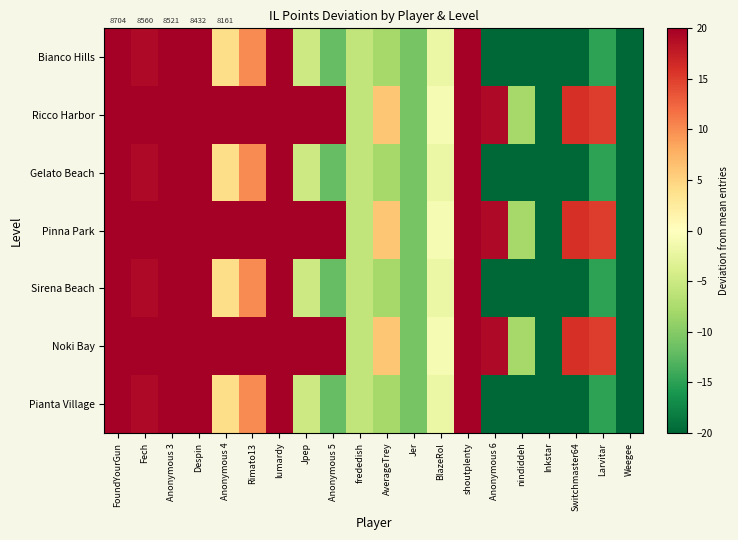

What is the maximum value shown in the chart?

23.1